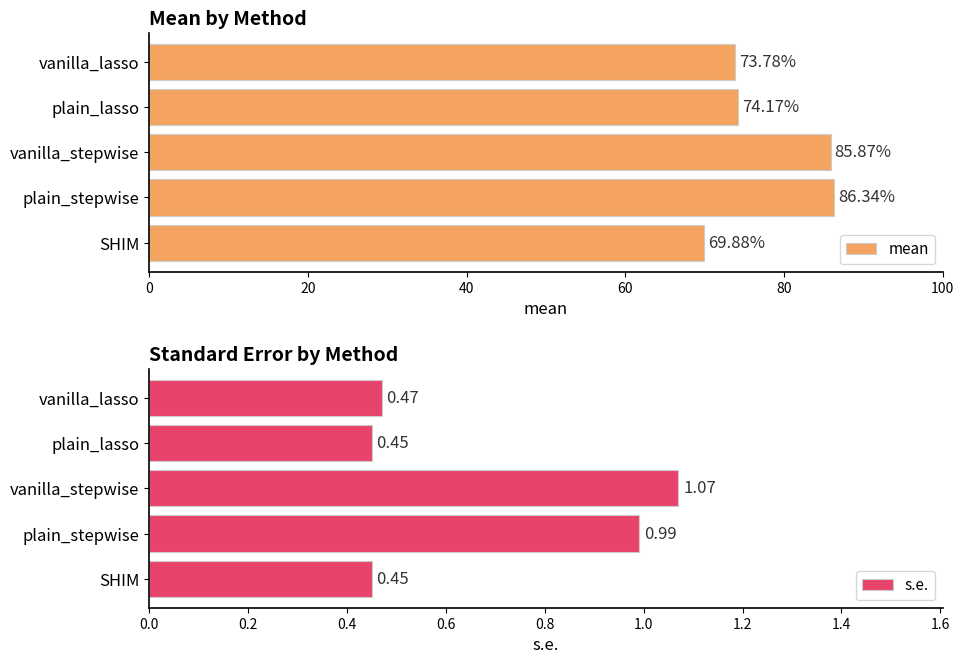

Where is mean nearest to the value 78?

plain_lasso